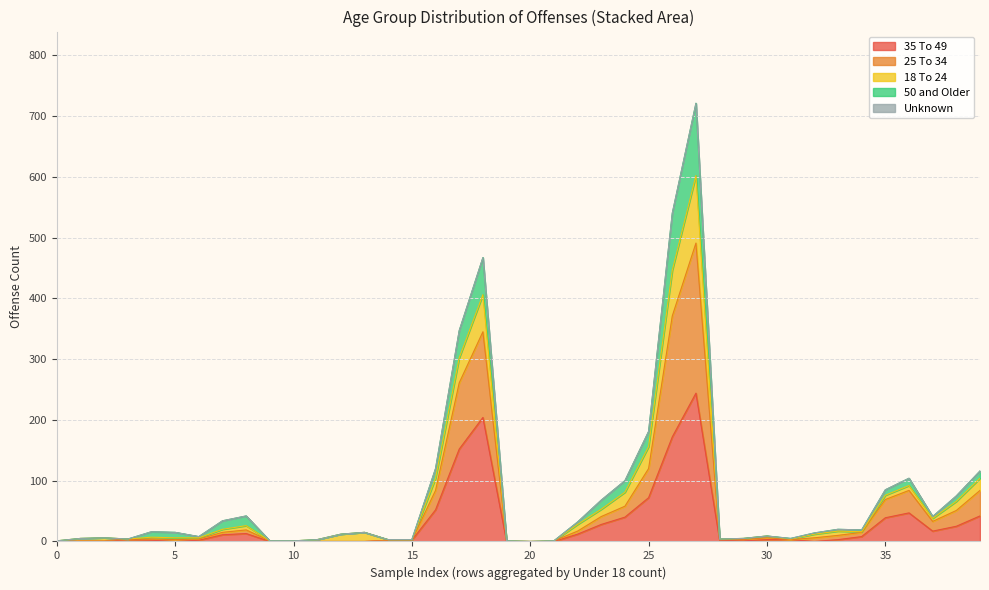

The 35 To 49 series shows 16 at 25. True or false?

False